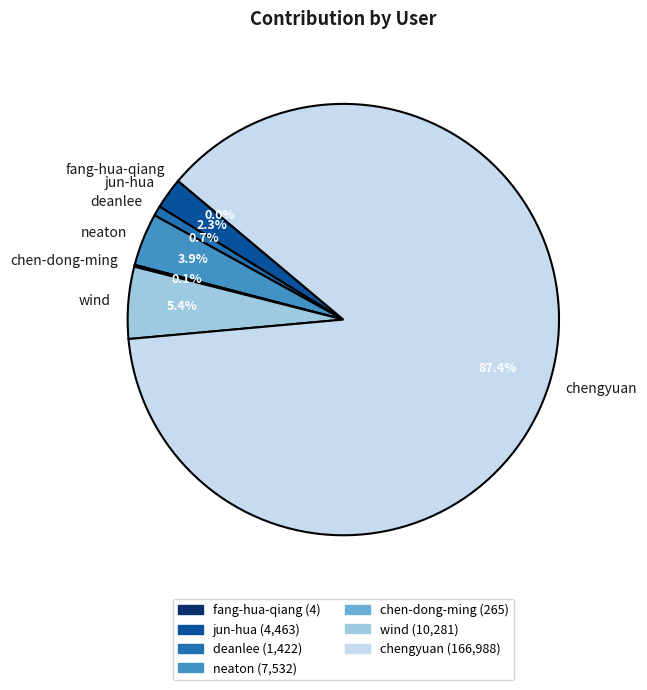

Do neaton and deanlee together represent more than half of the pie?

No